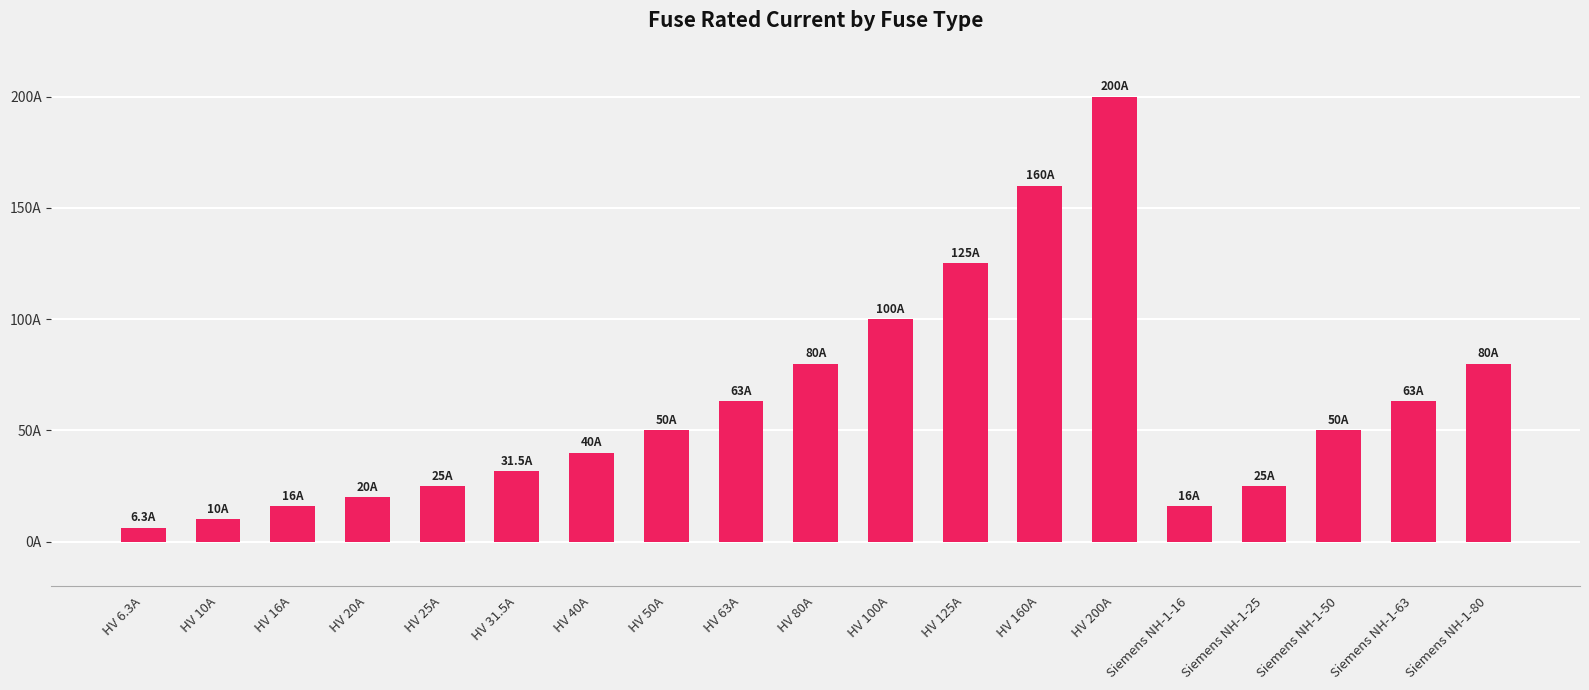

What is the difference between the second highest and second lowest values?

150.0